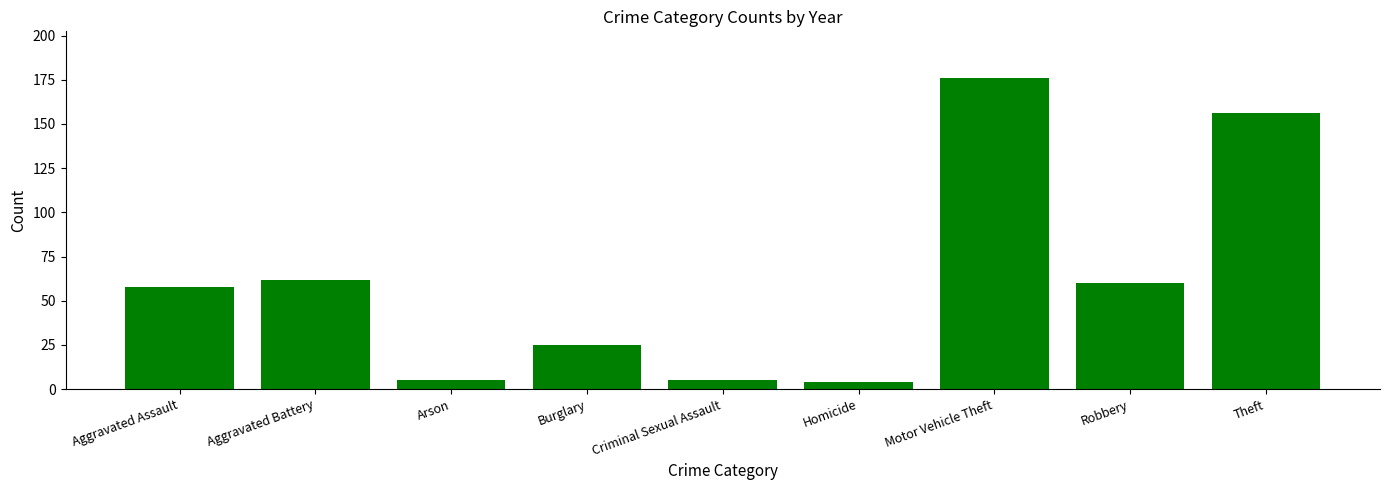

Reading left to right, what are all the values shown in this chart?

Aggravated Assault=58	Aggravated Battery=62	Arson=5	Burglary=25	Criminal Sexual Assault=5	Homicide=4	Motor Vehicle Theft=176	Robbery=60	Theft=156